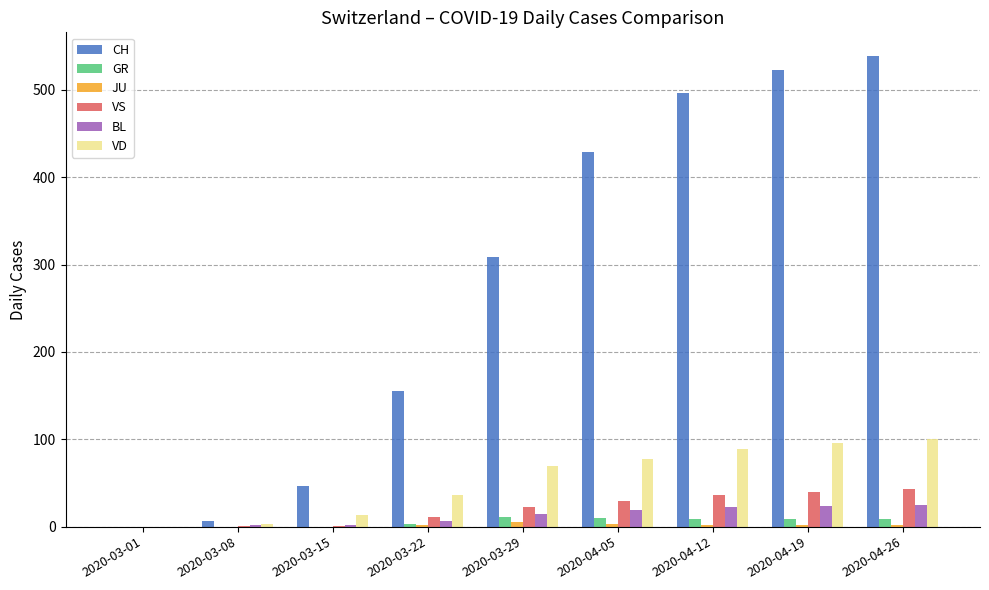

What is the total value across all series at 2020-03-08?

12